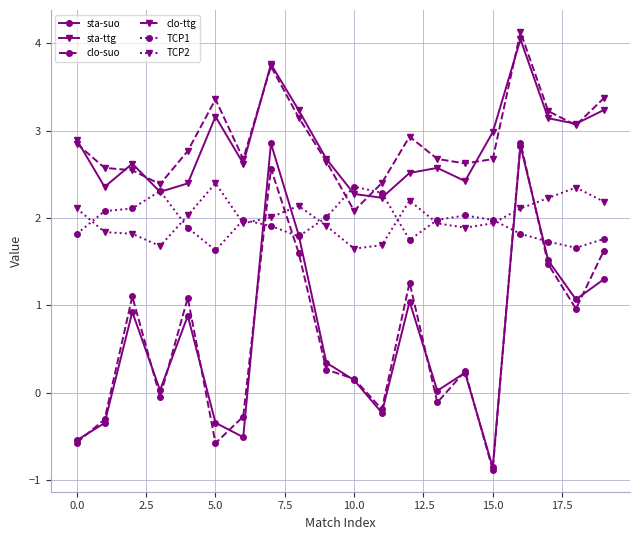

True or false: clo-suo has more than 0 points higher than both neighbors.

True